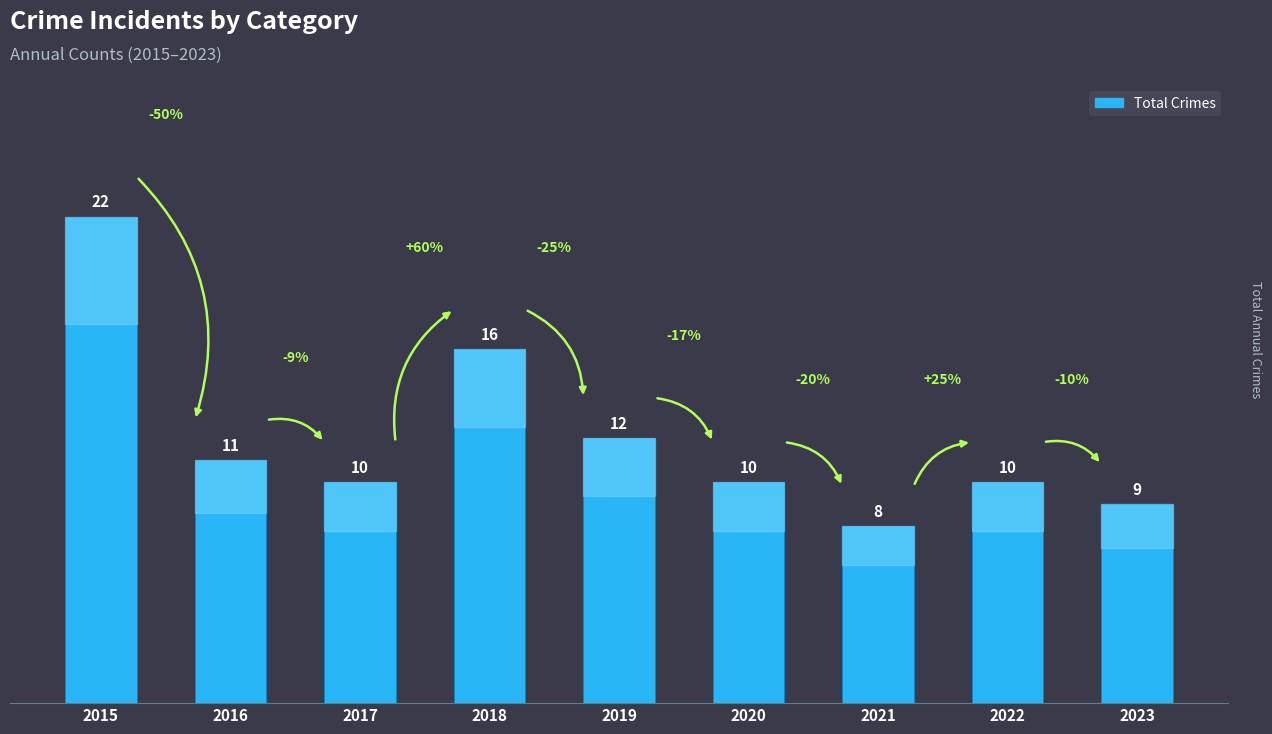

Reading right to left, list all the values displayed in this chart.

2023=9	2022=10	2021=8	2020=10	2019=12	2018=16	2017=10	2016=11	2015=22